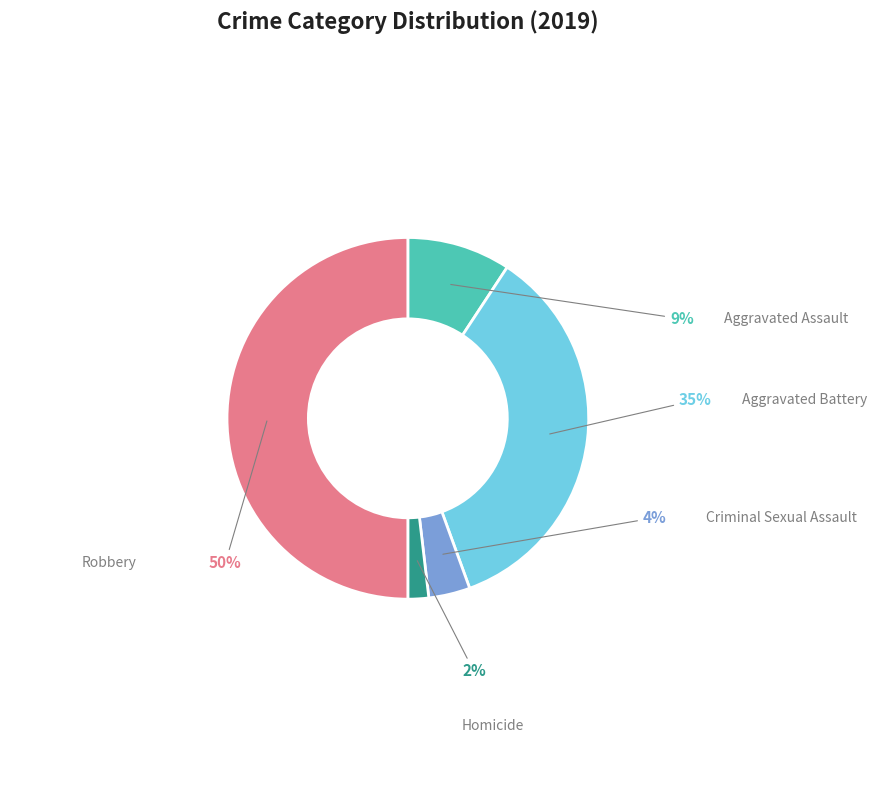

What percentage is NOT represented by Criminal Sexual Assault?

96.3%